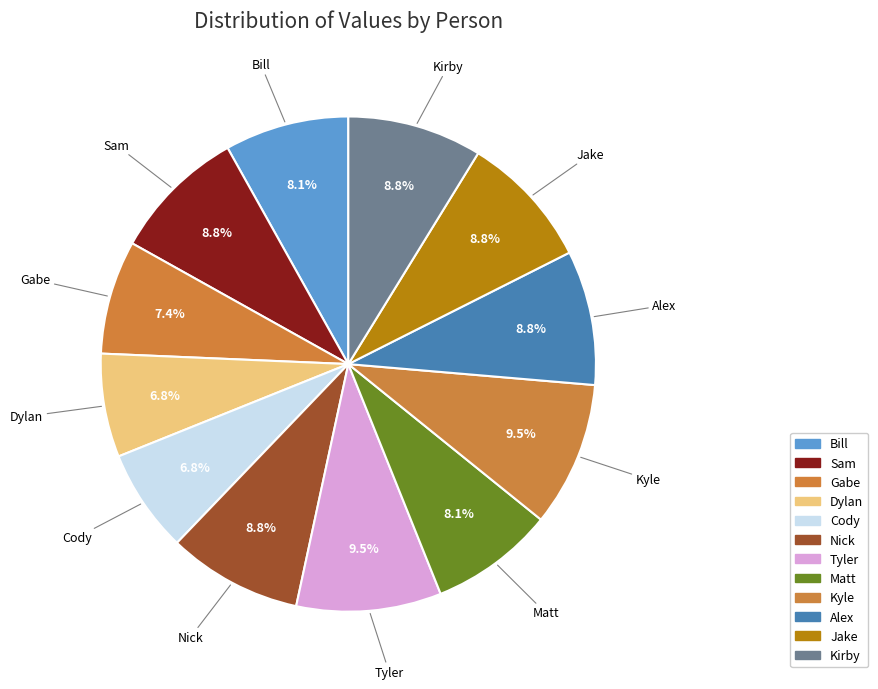

Which category has the biggest portion of the pie?

Tyler